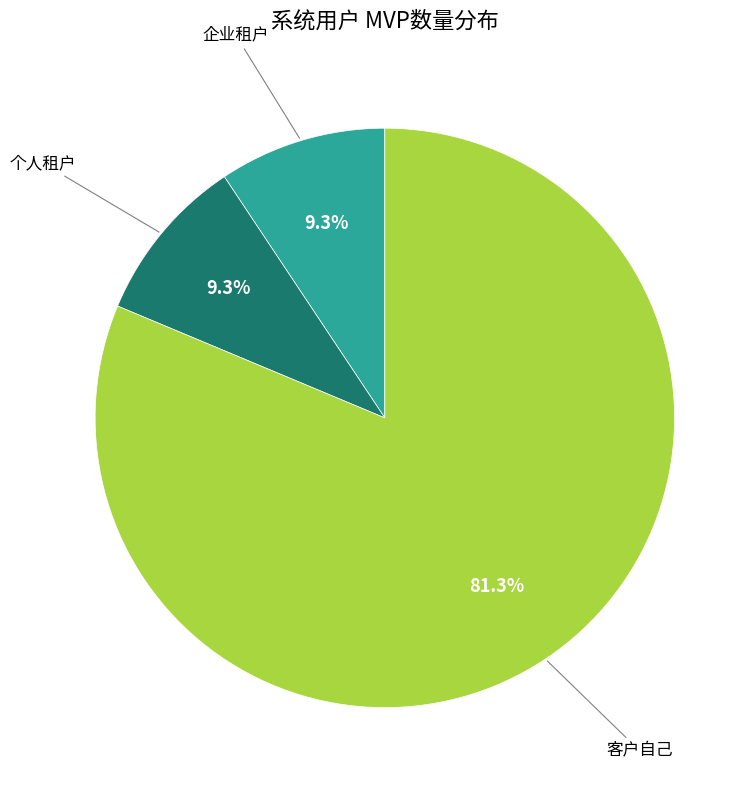

Is there a majority slice in this chart?

Yes